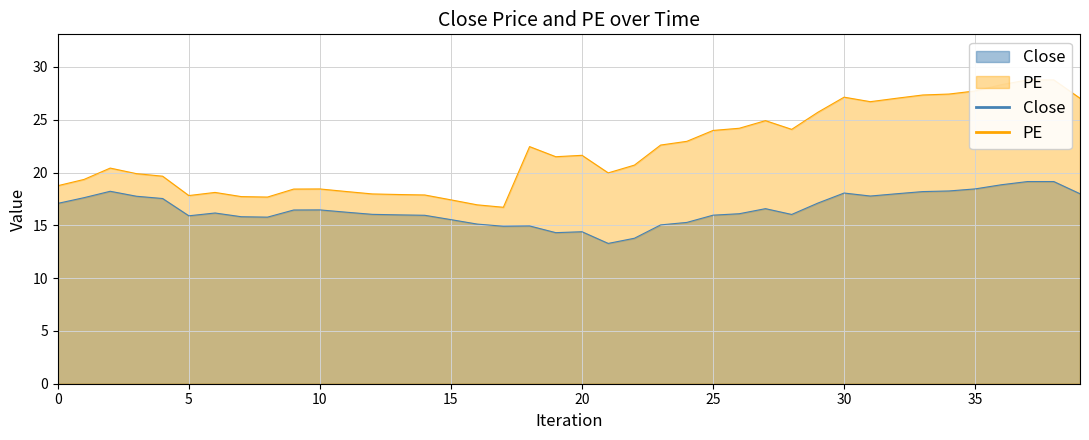

Reading right to left, extract all data points from this chart.

Close: 18.0	19.1	19.1	18.8	18.5	18.3	18.2	18.0	17.8	18.1	17.1	16.0	16.6	16.1	16.0	15.3	15.0	13.8	13.3	14.4	14.3	14.9	14.9	15.1	15.5	16.0	16.0	16.0	16.2	16.5	16.5	15.8	15.8	16.2	15.9	17.5	17.8	18.2	17.6	17.1
PE: 27.0	28.8	28.8	28.3	27.7	27.4	27.3	27.0	26.7	27.1	25.7	24.1	24.9	24.2	24.0	23.0	22.6	20.7	20.0	21.6	21.5	22.5	16.7	16.9	17.4	17.9	17.9	18.0	18.2	18.4	18.4	17.7	17.7	18.1	17.8	19.7	19.9	20.4	19.3	18.8